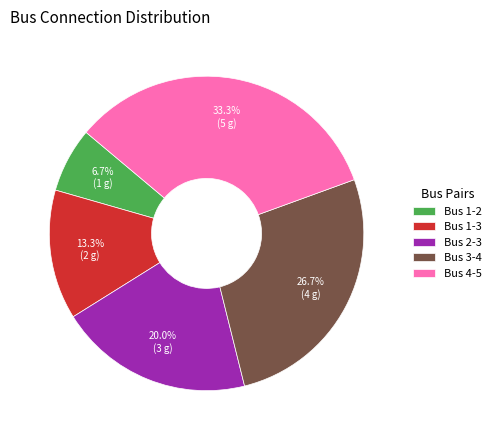

What percentage is NOT represented by Bus 3-4?

73.3%